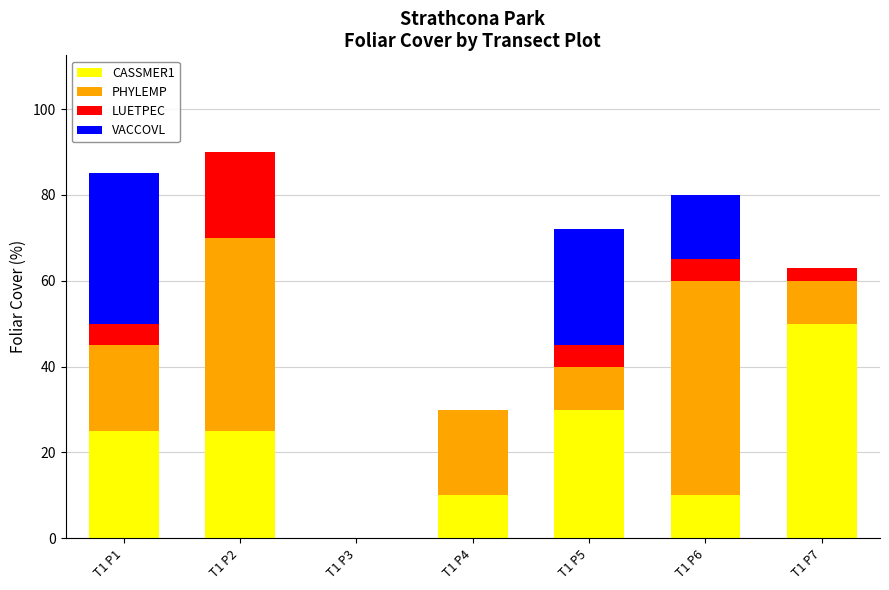

Reading left to right, transcribe the values for CASSMER1.

T1 P1=25	T1 P2=25	T1 P3=0	T1 P4=10	T1 P5=30	T1 P6=10	T1 P7=50